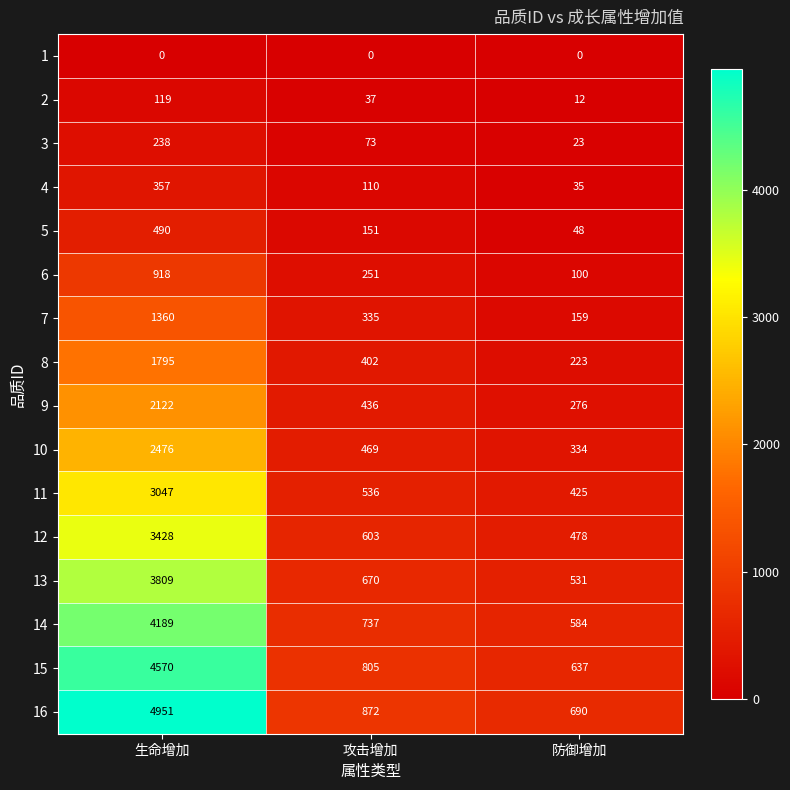

The value of 5 at 攻击增加 is 237. True or false?

False